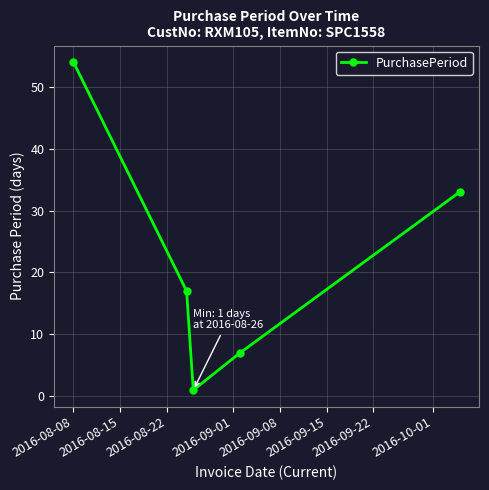

What is the sum of all values?

112